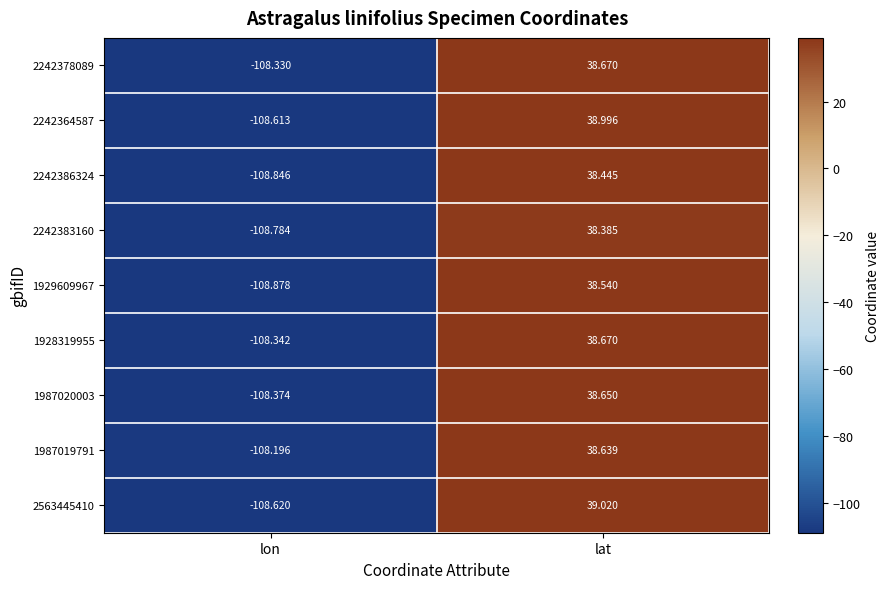

Which series has the widest spread of values?

2563445410